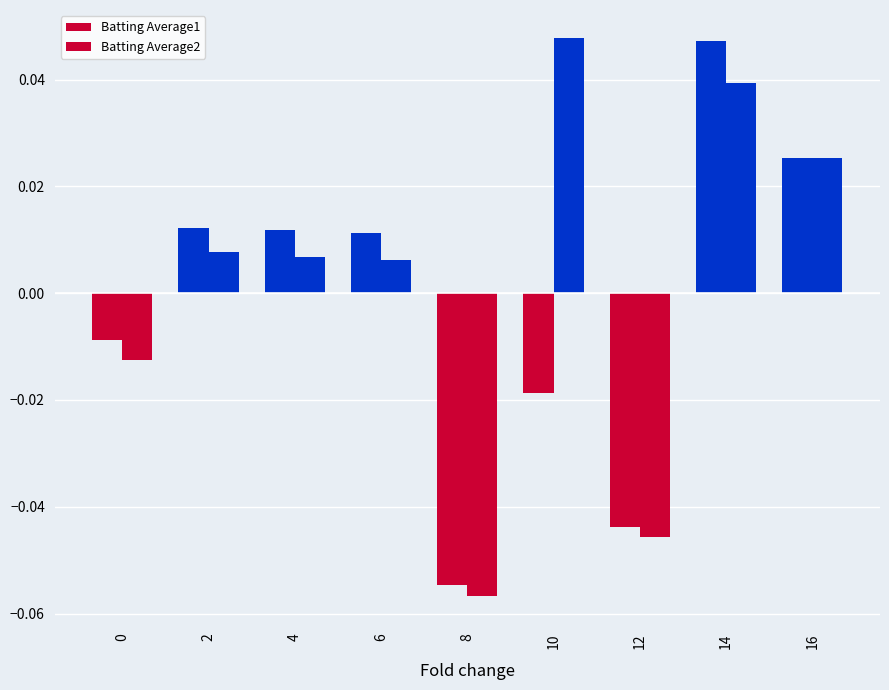

Rank the series at 8 from highest to lowest value.

Batting Average1, Batting Average2